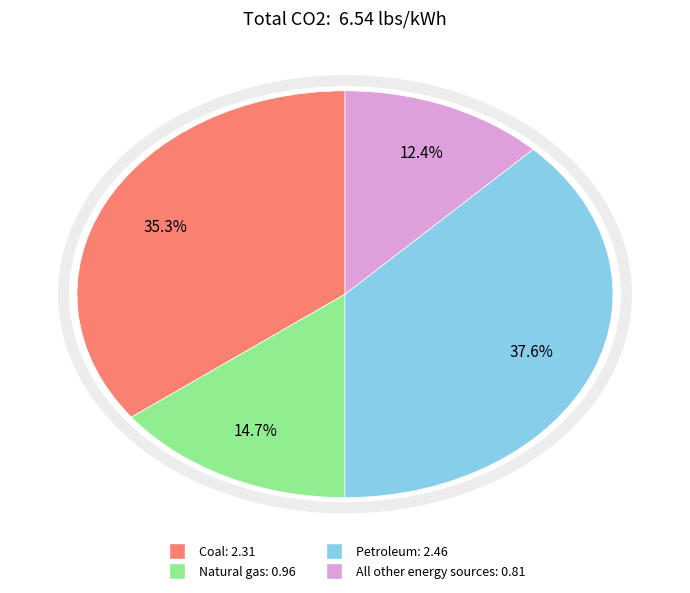

To the nearest percent, what portion does Coal represent?

35%